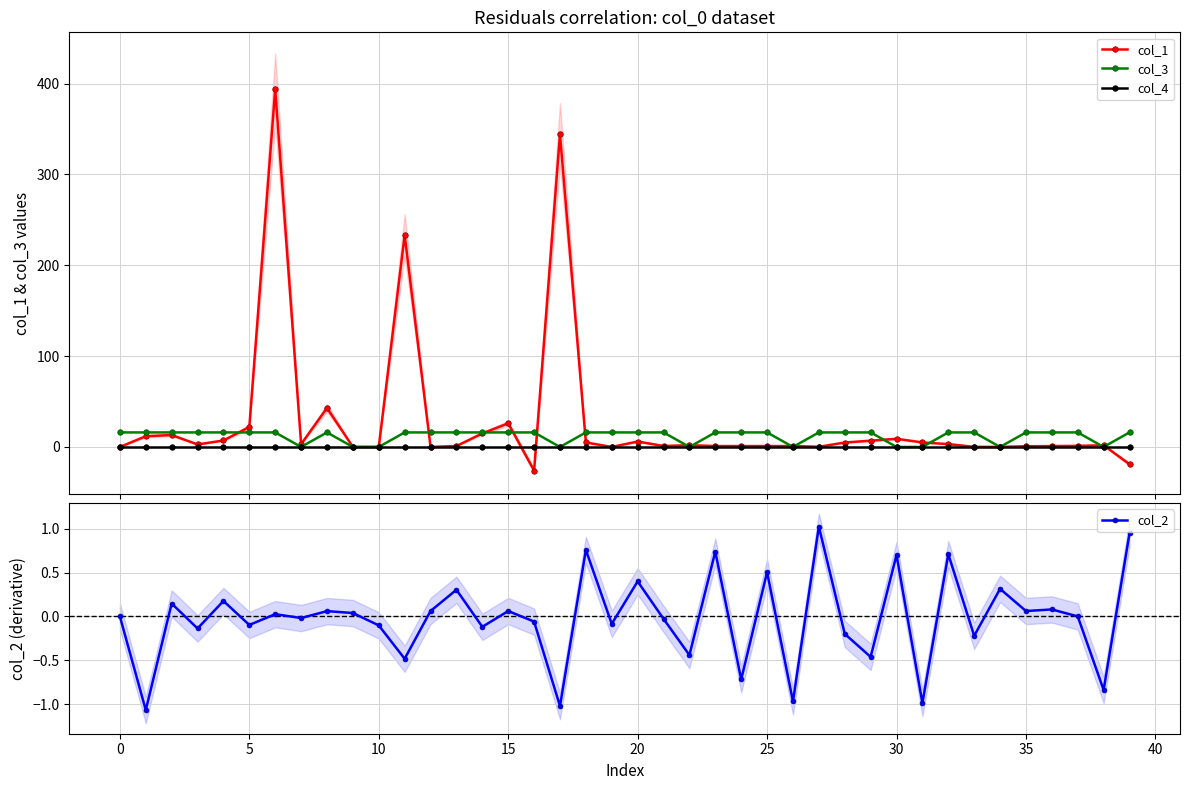

What is the average value of the col_1 series?

28.1